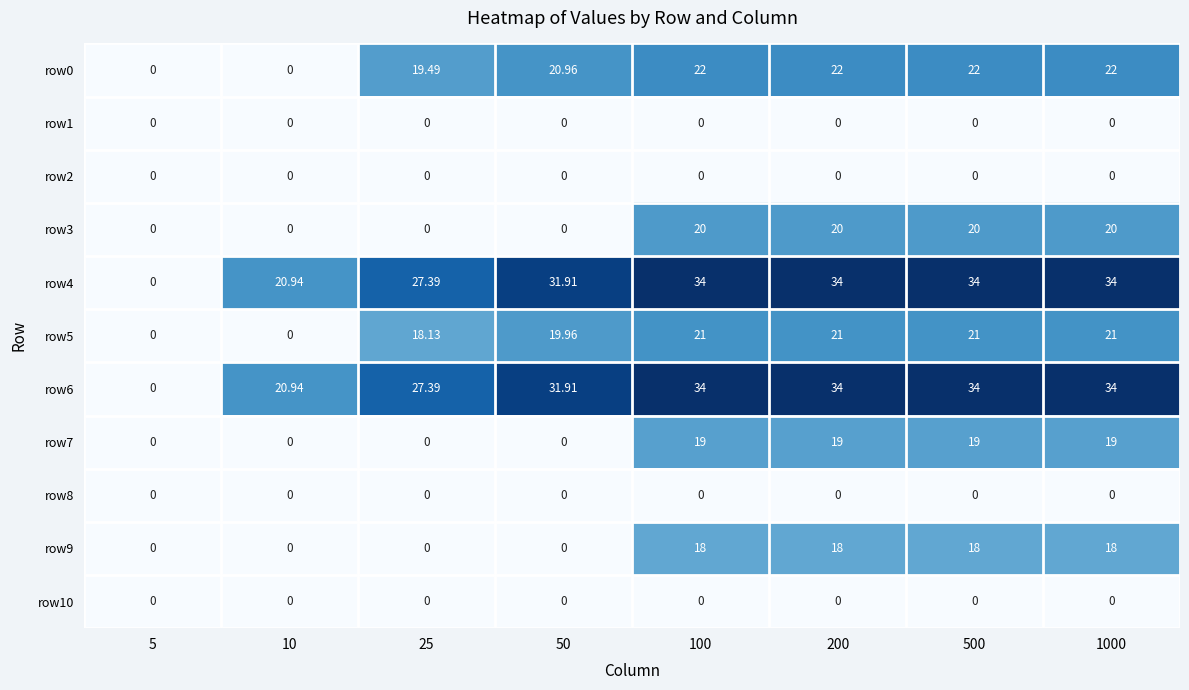

Is the value of row7 at 500 greater than the value of row2 at 500?

Yes